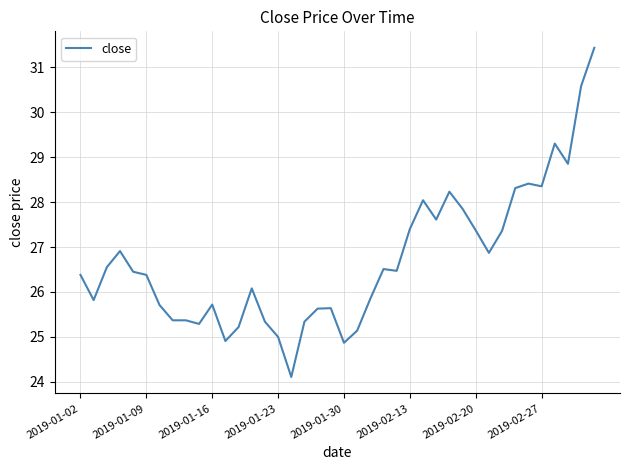

What is the minimum value shown in the chart?

24.1